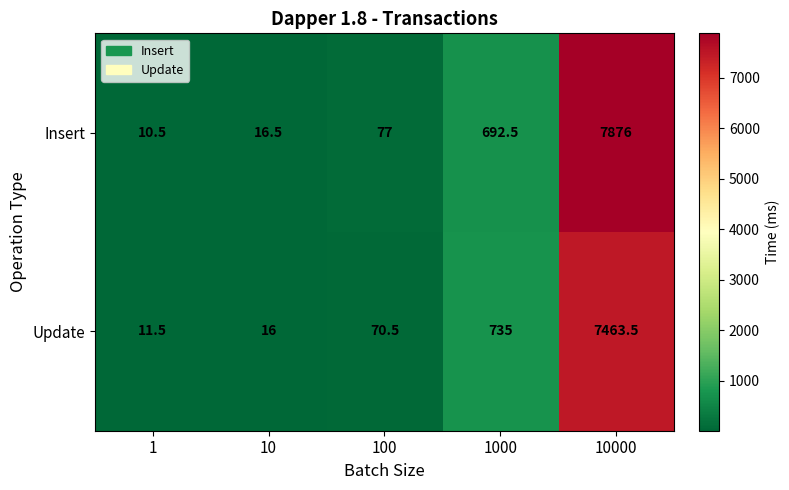

At which category is the sum across all series the highest?

10000